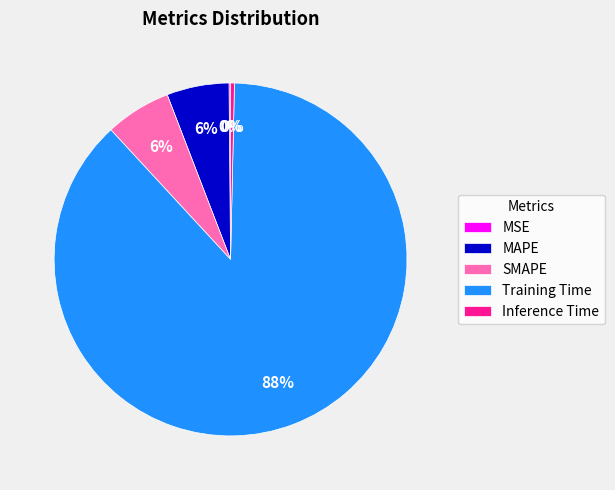

To the nearest percent, what is the difference between the MAPE and Training Time slice percentages?

82%